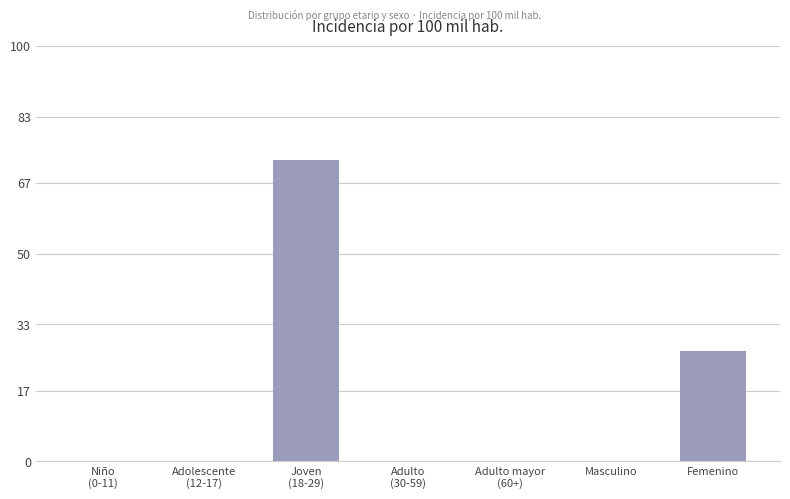

What is the maximum value shown in the chart?

72.5